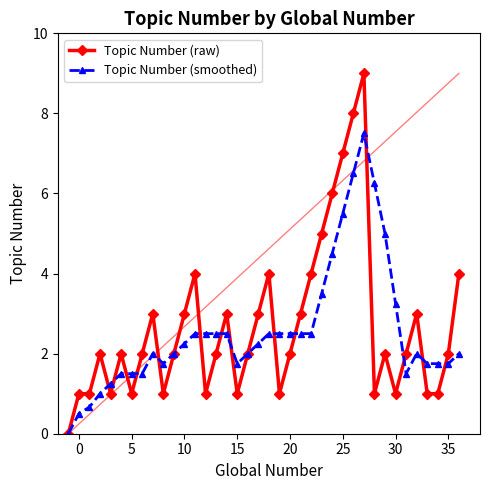

What is the sum of all Topic Number (raw) values?

101.0